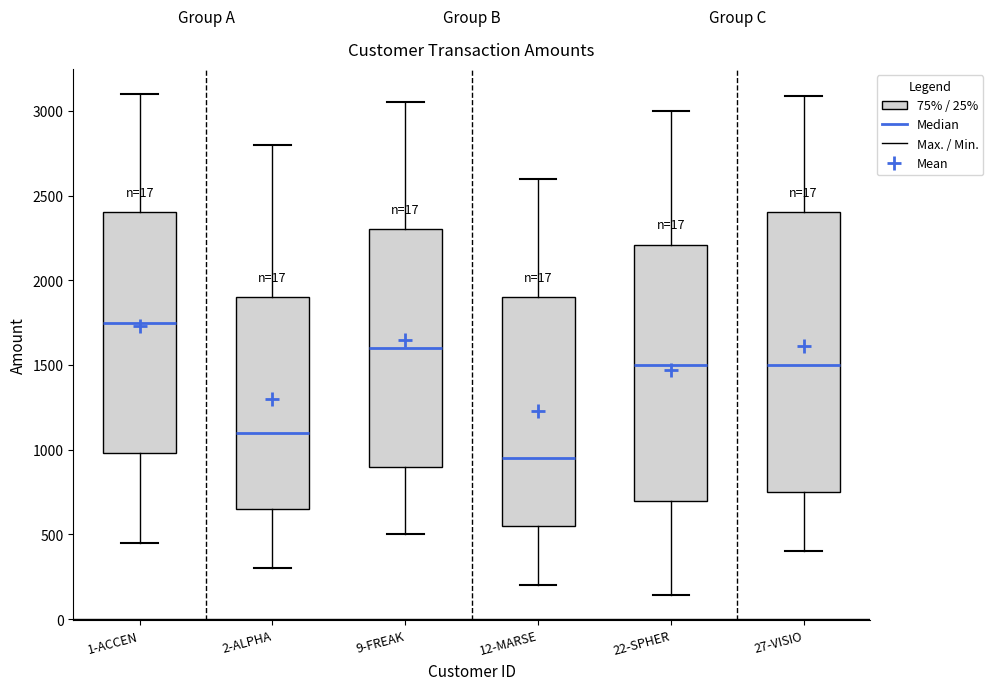

Where does the lower whisker of the box for 22-SPHER end on the y-axis? The values are not printed on the chart, so give them approximately, as read against the axis.

150